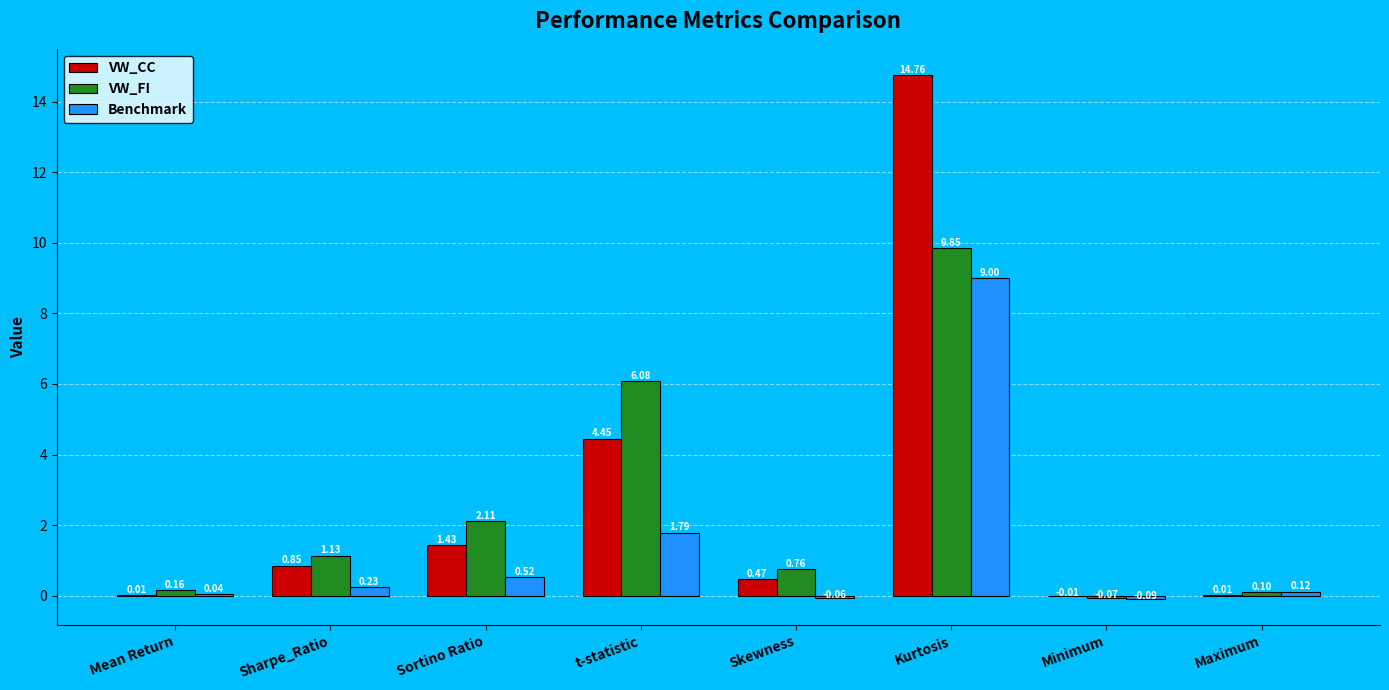

Count the number of categories in the chart.

8